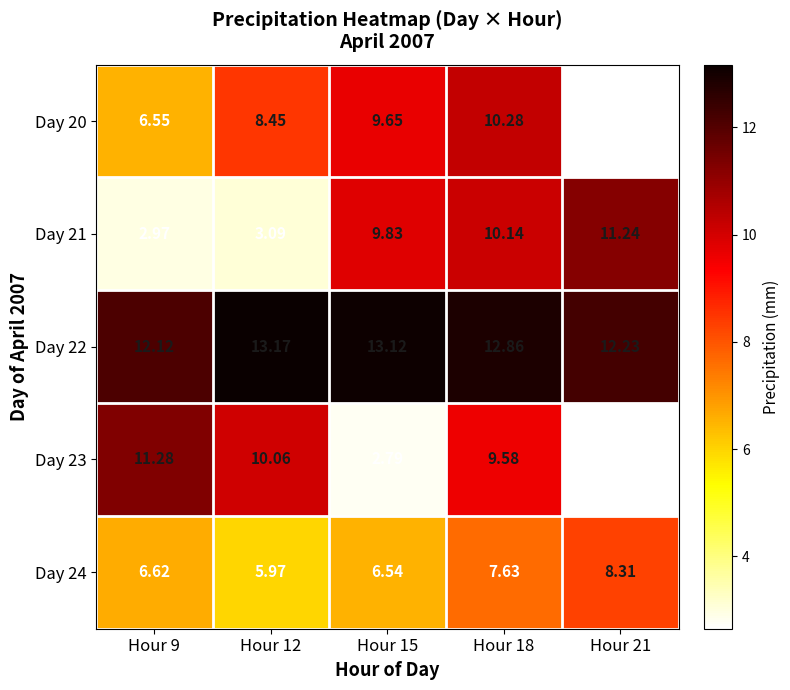

Is the value of Day 21 at Hour 18 greater than the value of Day 24 at Hour 18?

Yes